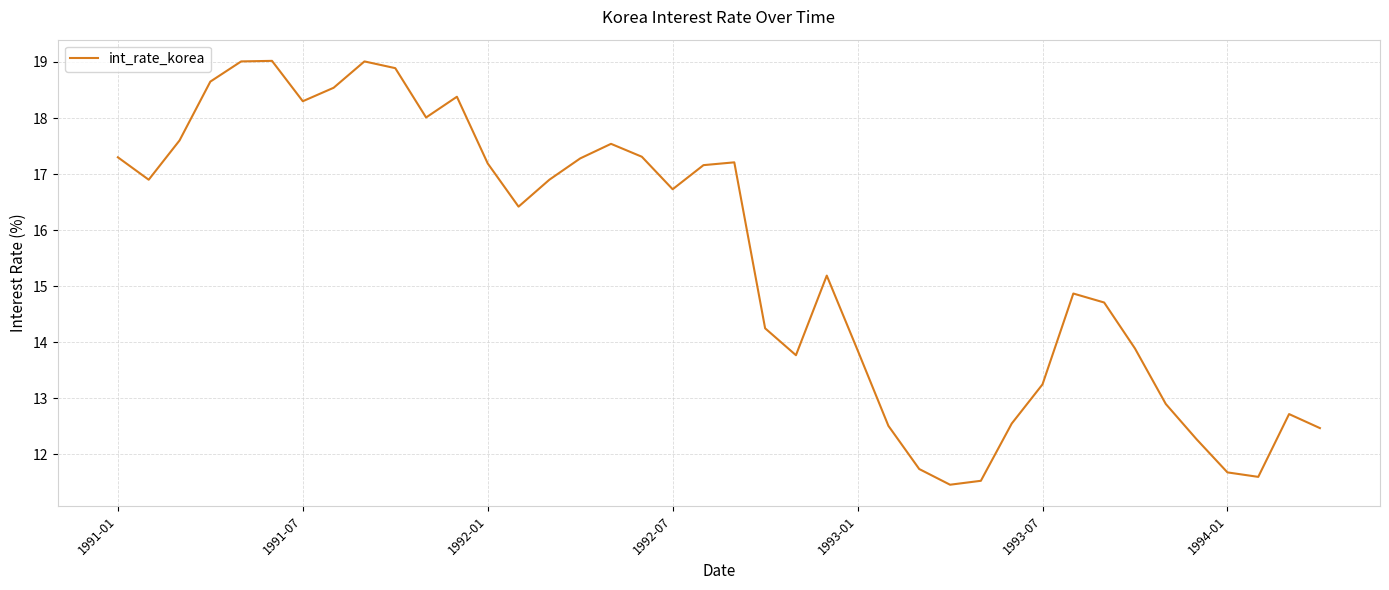

What is the difference between the maximum and minimum values?

7.6